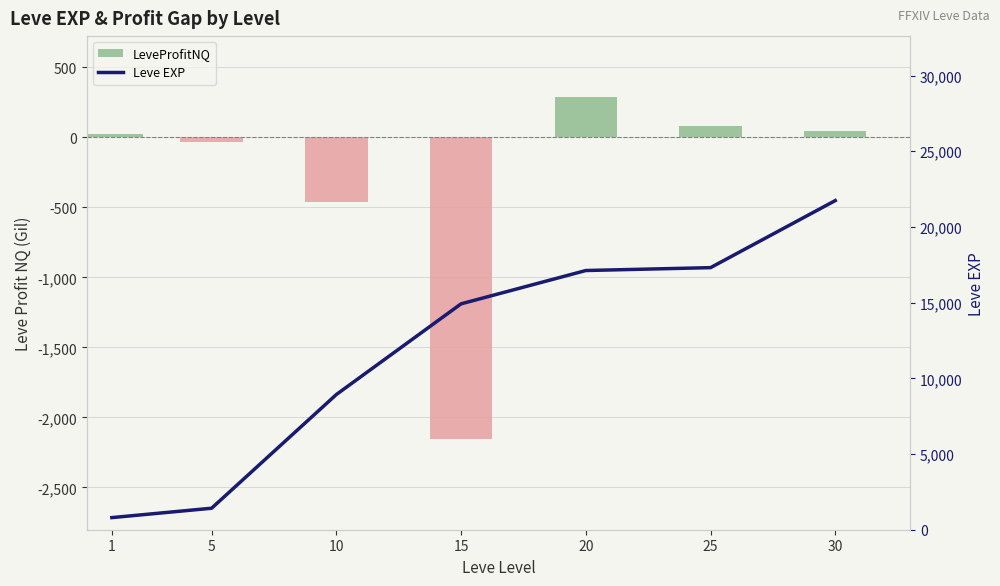

What is the minimum value for Leve EXP?

800.0